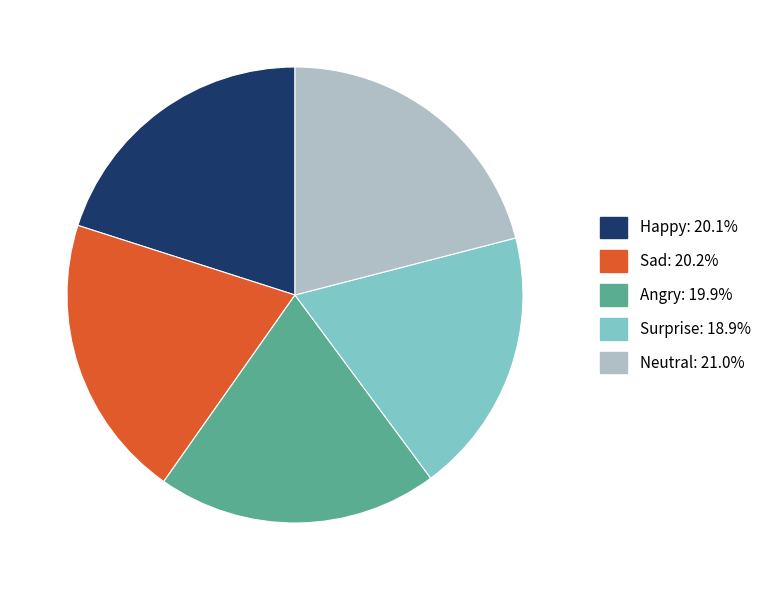

Count the number of slices in the pie.

5